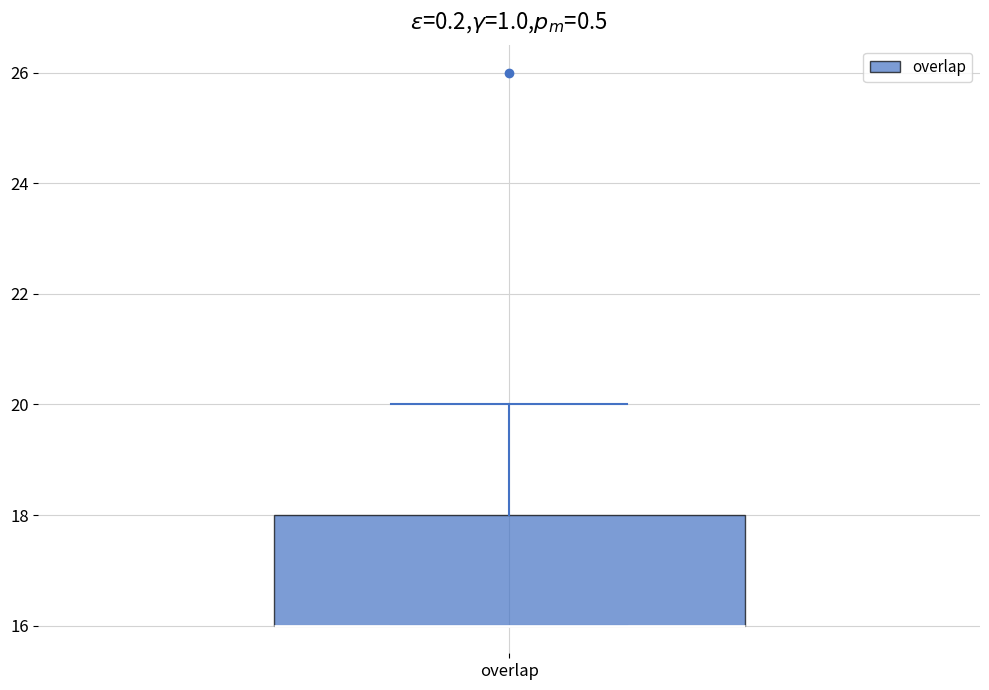

Read this box plot against the y-axis: the position of the median line, the range covered by the box, and the ends of both whiskers. The values are not printed on the chart, so give them approximately, as read against the axis.

median 16 (drawn on the box's lower edge), box 16 to 18, whiskers 16 to 20